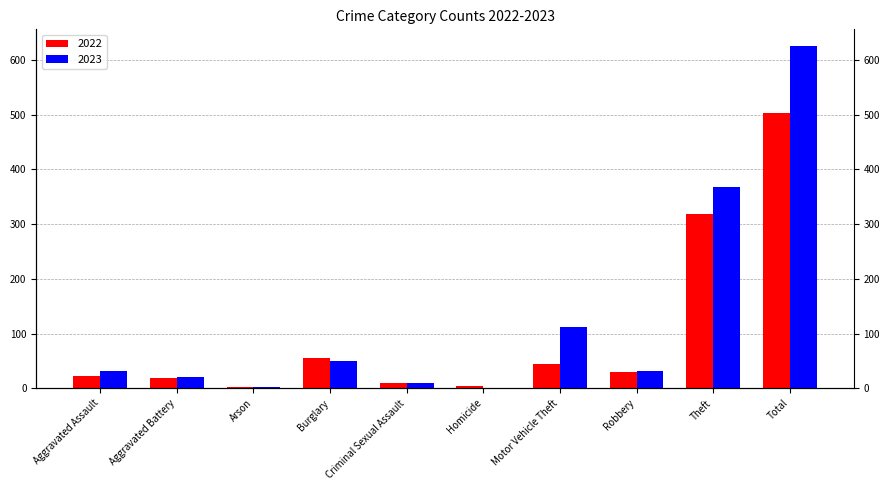

What is the value of the 2022 bar at the 5th from the left?

10